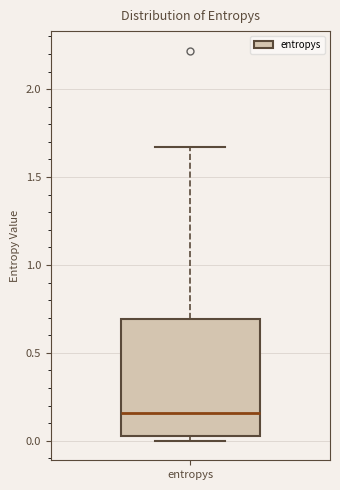

Where is the lower edge of the box for entropys on the y-axis? The values are not printed on the chart, so give them approximately, as read against the axis.

0.05